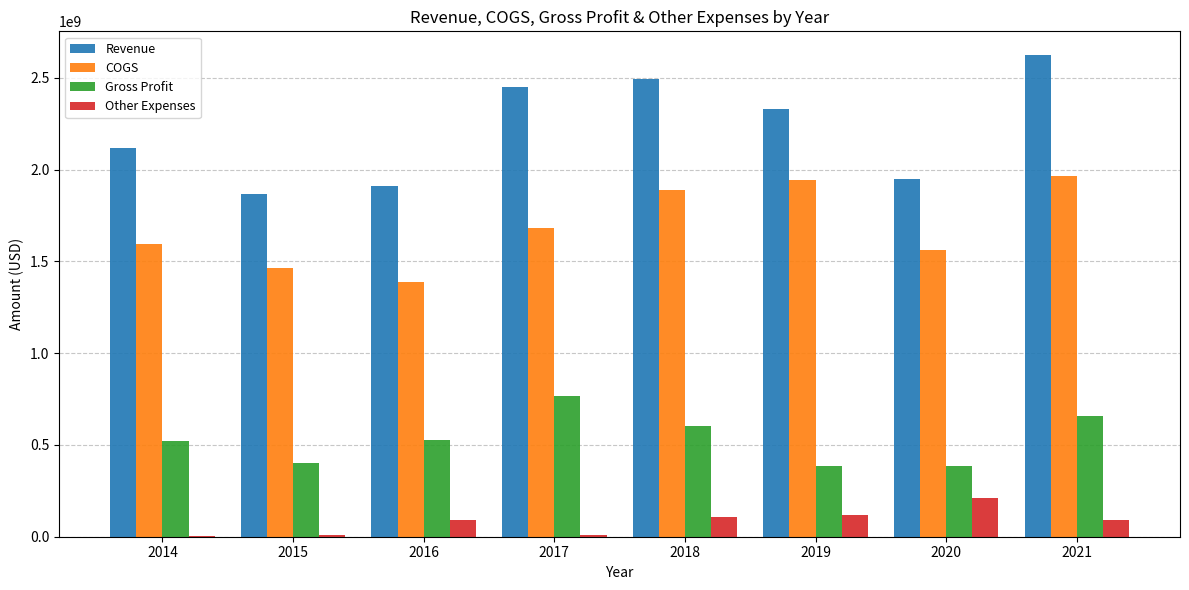

Is the value of Revenue at 2019 greater than the value of Gross Profit at 2019?

Yes